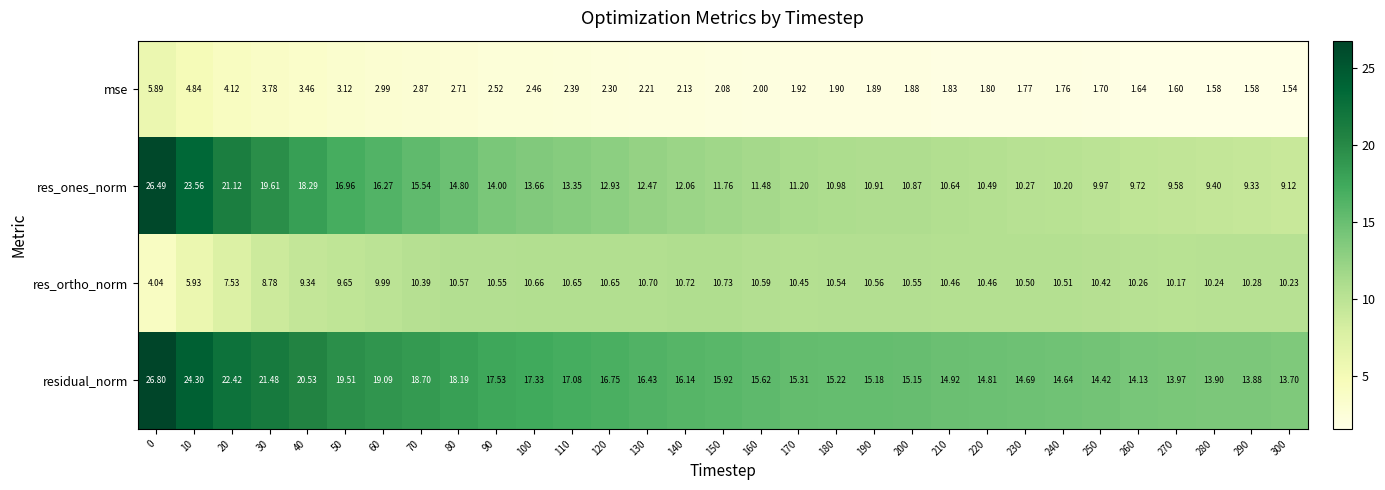

Which series has the largest range (max minus min)?

res_ones_norm